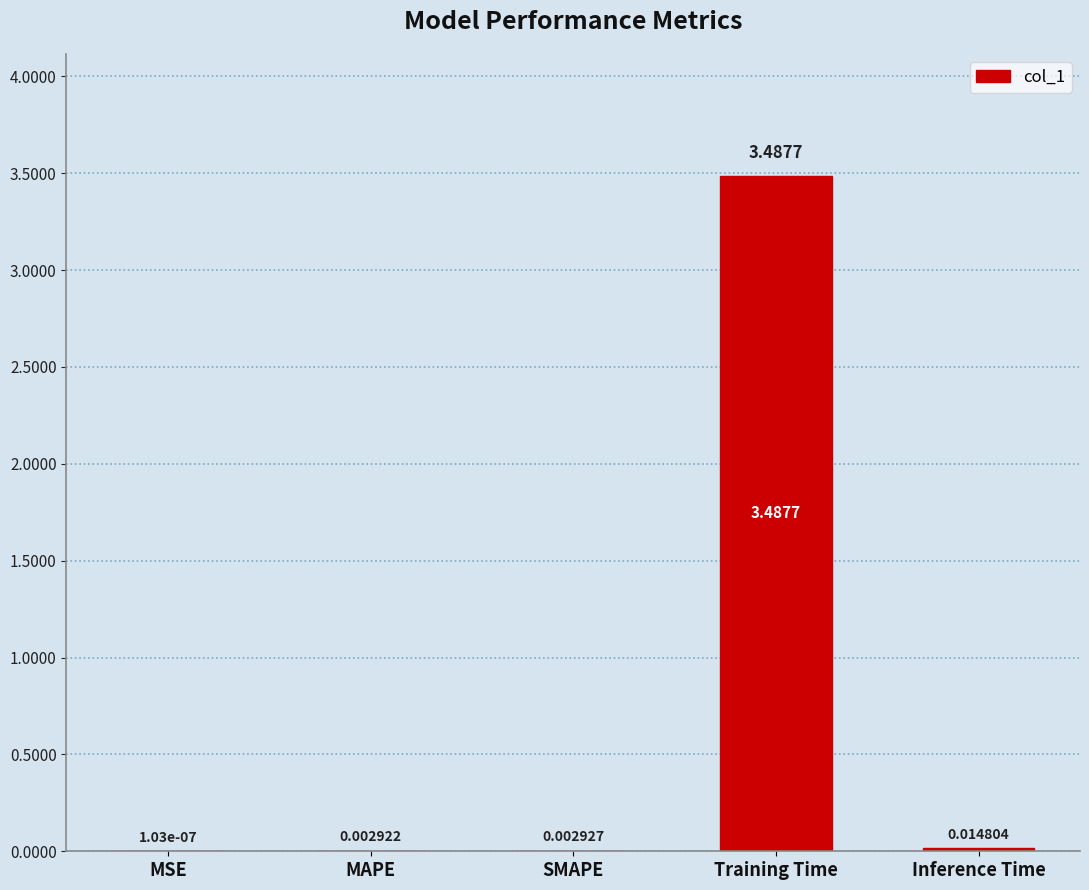

At which label is the value closest to 1?

Inference Time